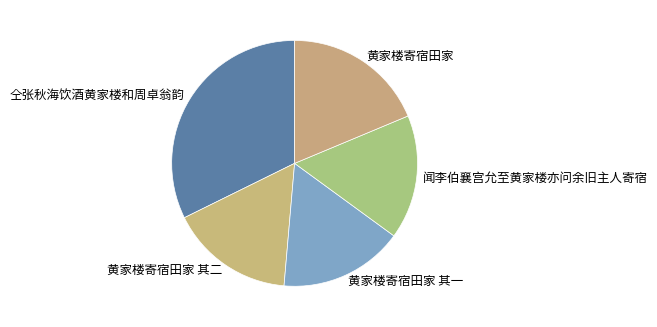

Count the number of slices in the pie.

5